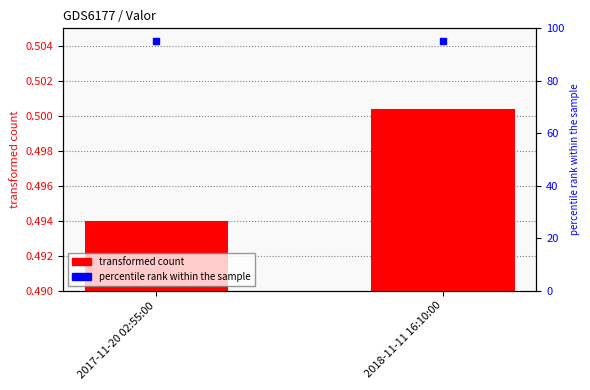

At which label is the value closest to 0?

2017-11-20 02:55:00